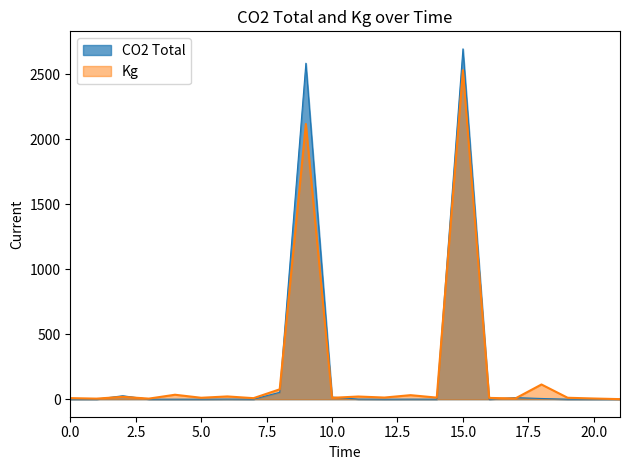

At which category is the sum across all series the highest?

15.0